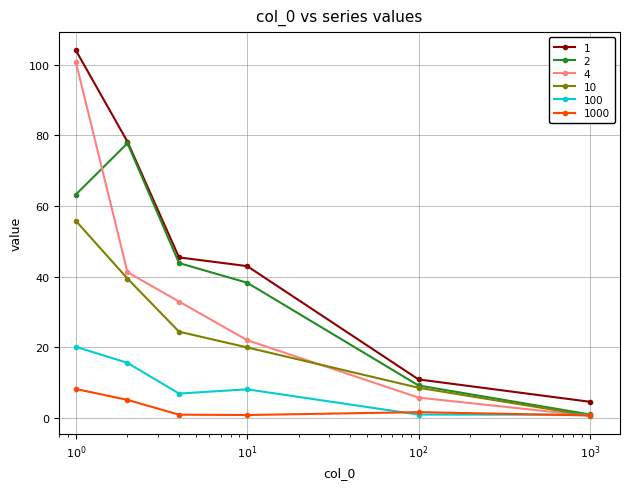

What is the maximum value for 2?

77.8